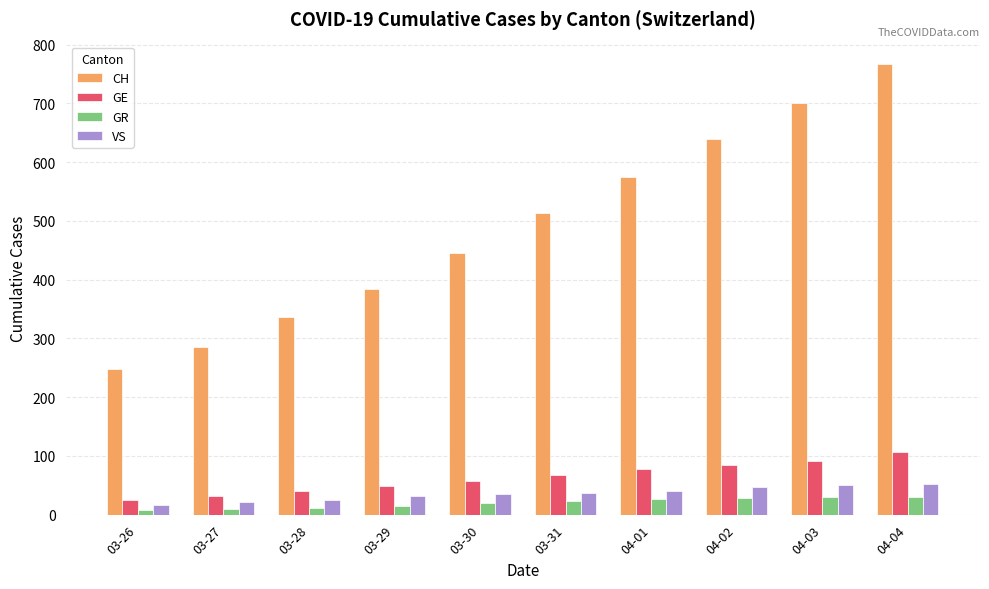

What is the value of the VS bar at the 7th from the left?

40